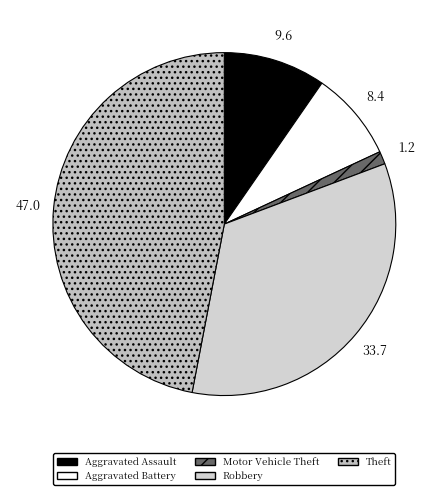

Rank the categories by value from lowest to highest.

Motor Vehicle Theft, Aggravated Battery, Aggravated Assault, Robbery, Theft